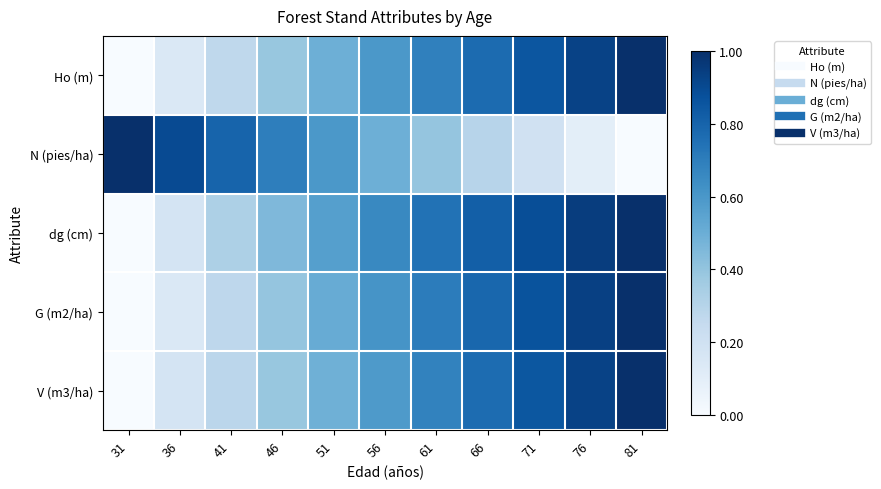

Count the number of categories in the chart.

11